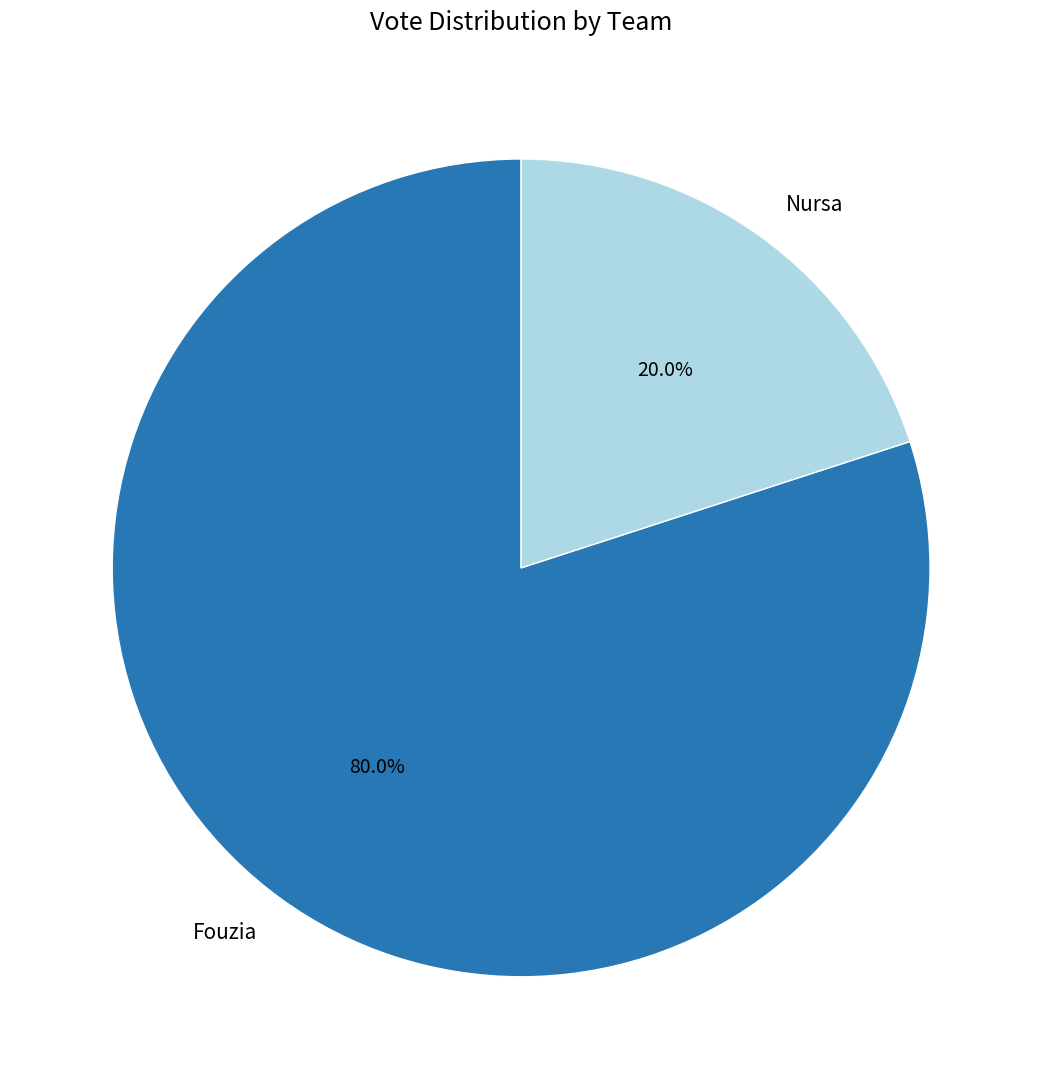

Which category accounts for the majority?

Fouzia